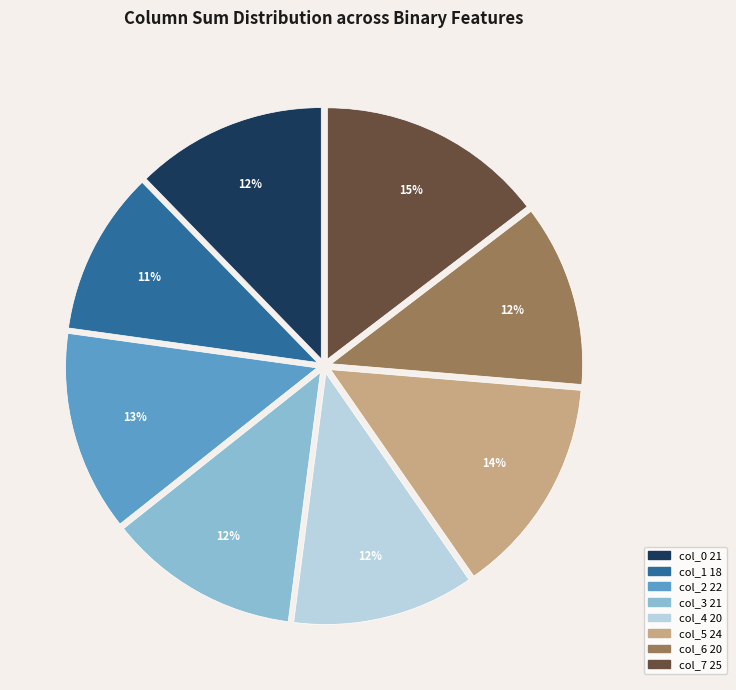

How many slices are in this pie chart?

8